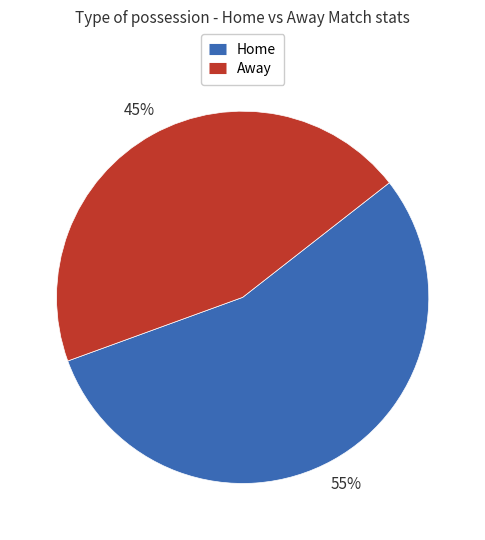

Count the number of slices in the pie.

2